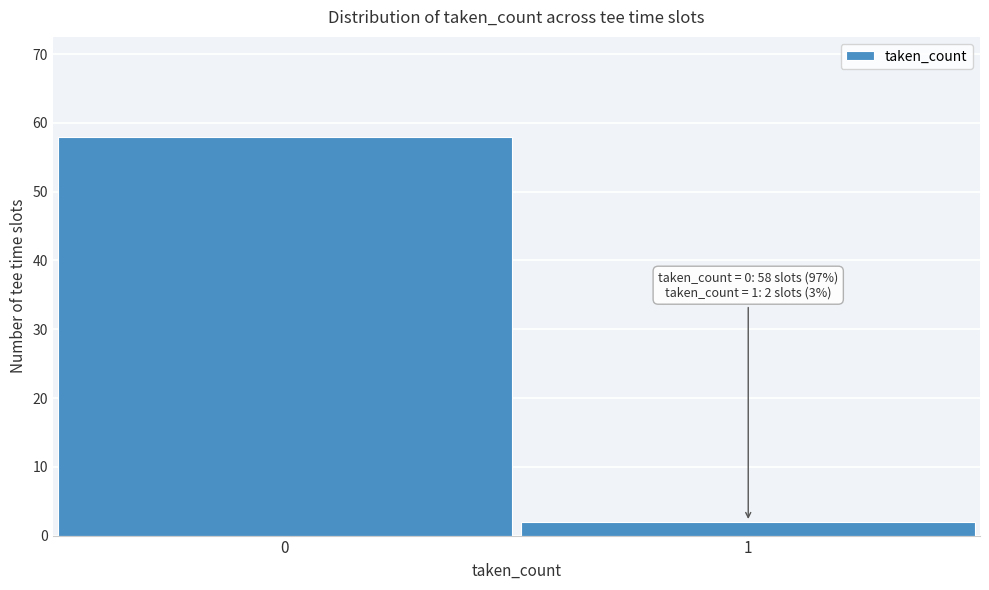

Reading right to left, transcribe all the data shown in this chart.

1=2	0=58